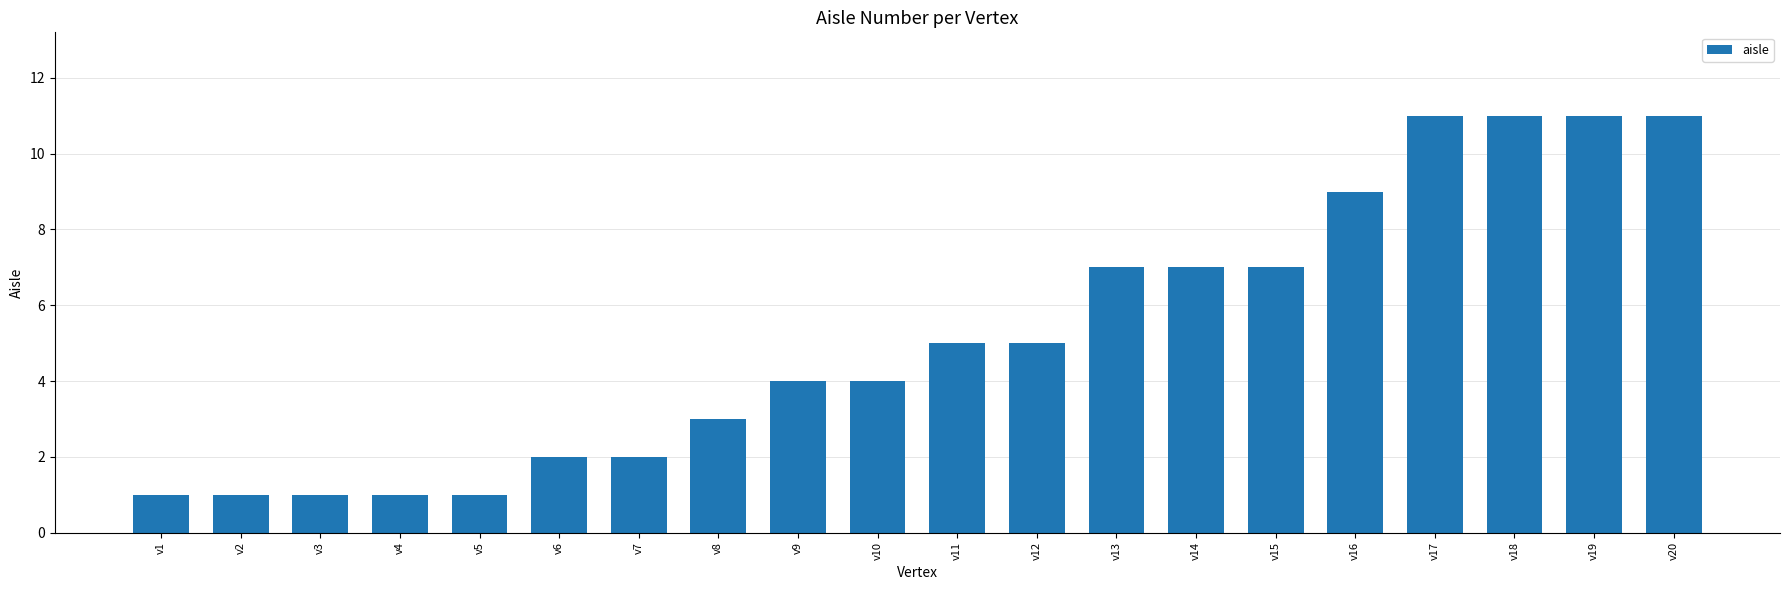

Reading left to right, extract all data points from this chart.

1	1	1	1	1	2	2	3	4	4	5	5	7	7	7	9	11	11	11	11